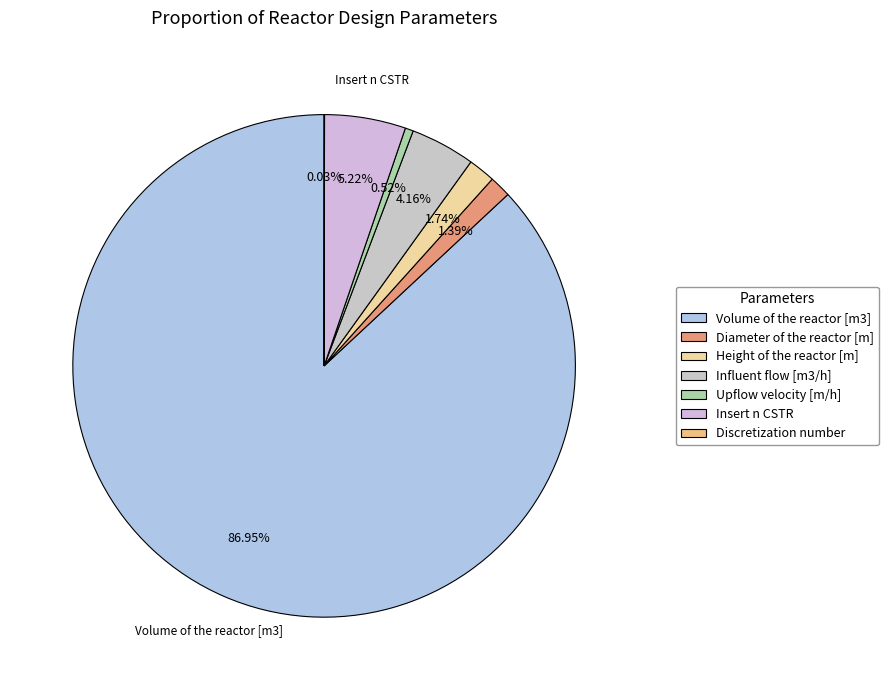

What is the majority slice?

Volume of the reactor [m3]